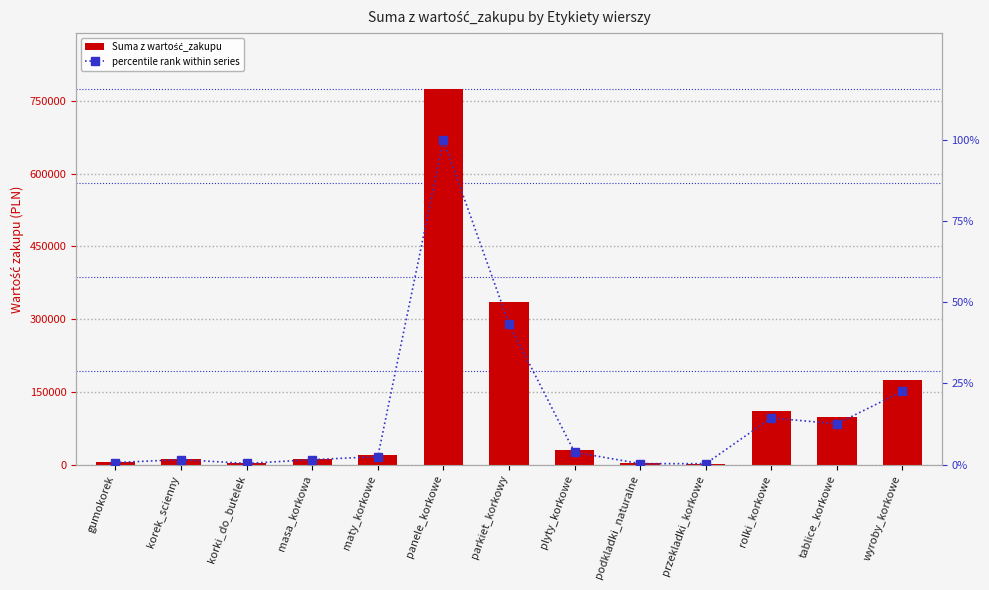

List the labels in order of percentile rank within series value, largest first.

panele_korkowe, parkiet_korkowy, wyroby_korkowe, rolki_korkowe, tablice_korkowe, plyty_korkowe, maty_korkowe, korek_scienny, masa_korkowa, gumokorek, korki_do_butelek, podkladki_naturalne, przekladki_korkowe